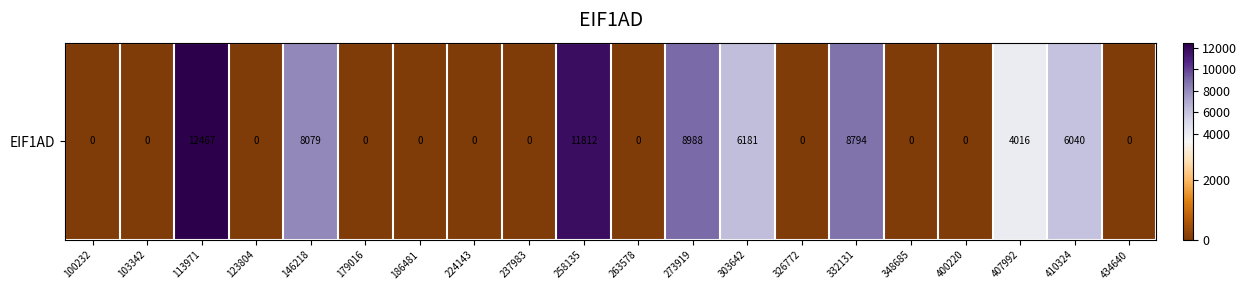

How many values are above zero?

8